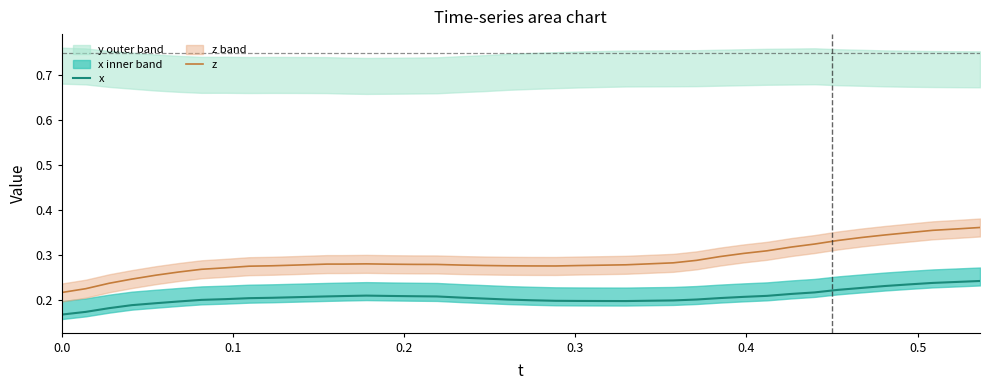

True or false: z and x intersect in this chart.

False